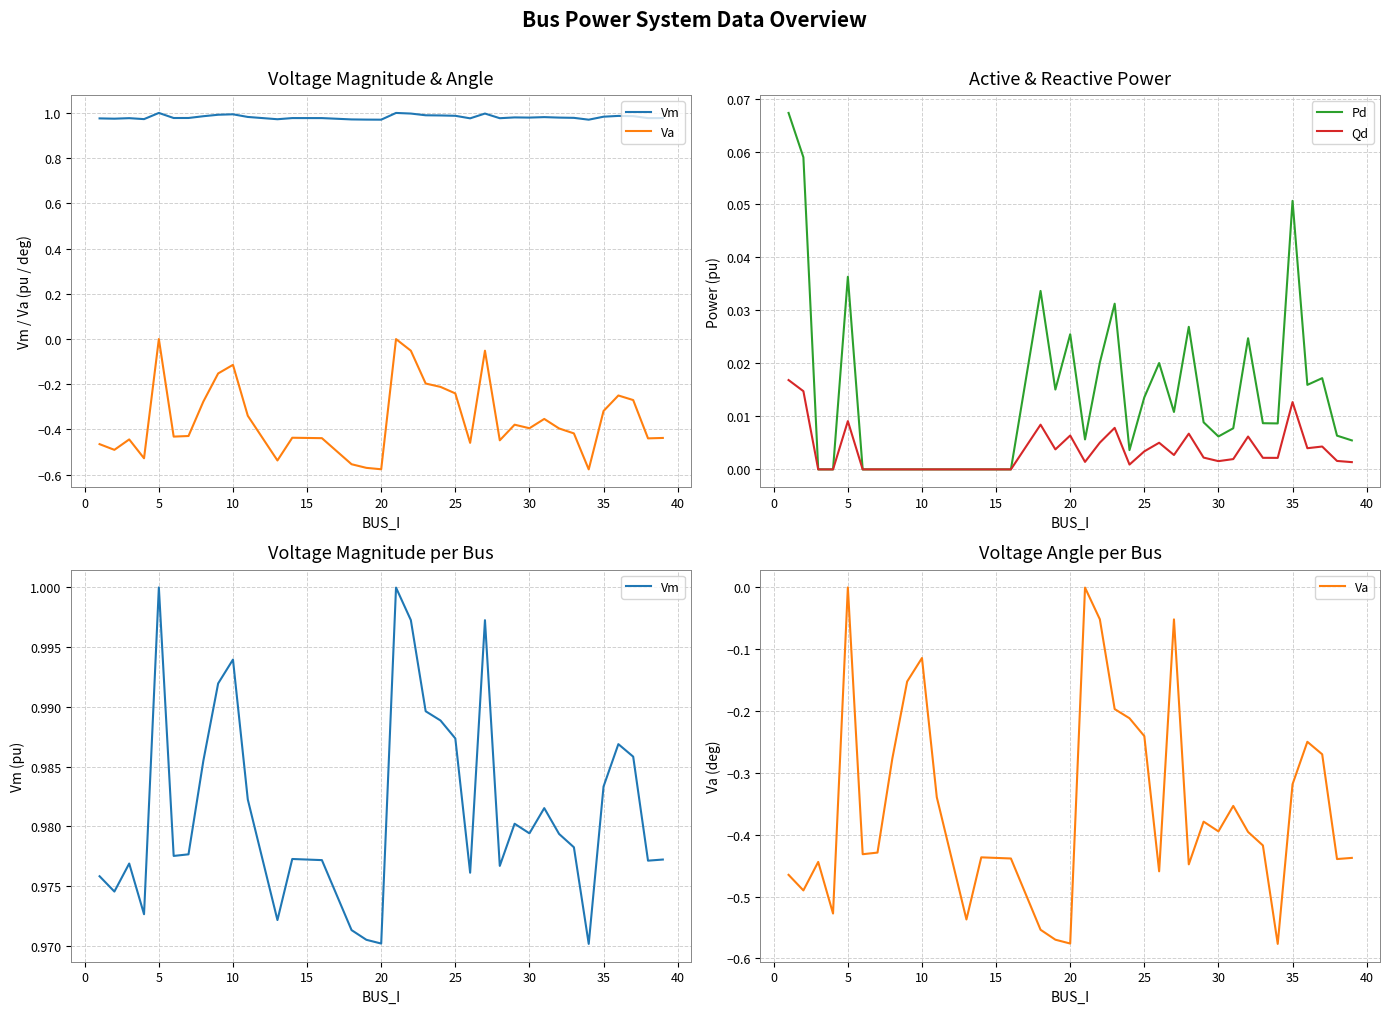

How many categories are shown in the chart?

36